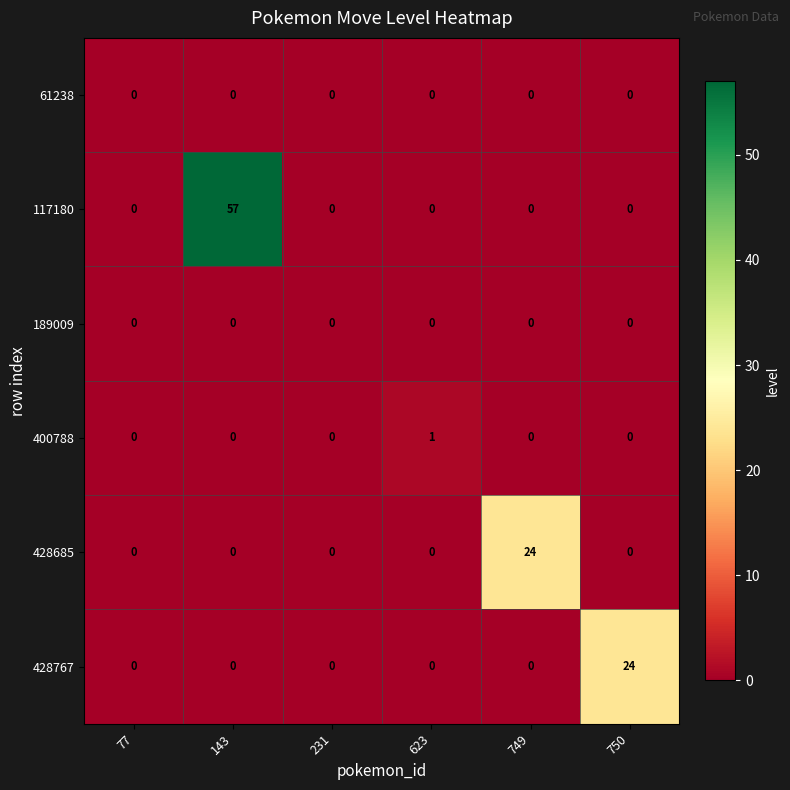

How many 400788 values are between 0 and 1?

6